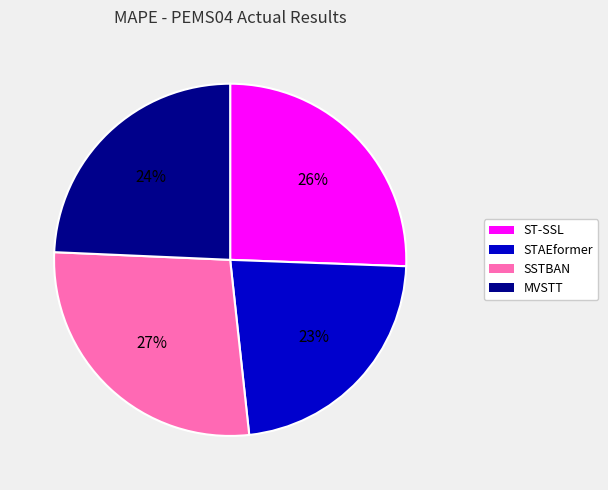

Count the number of slices in the pie.

4